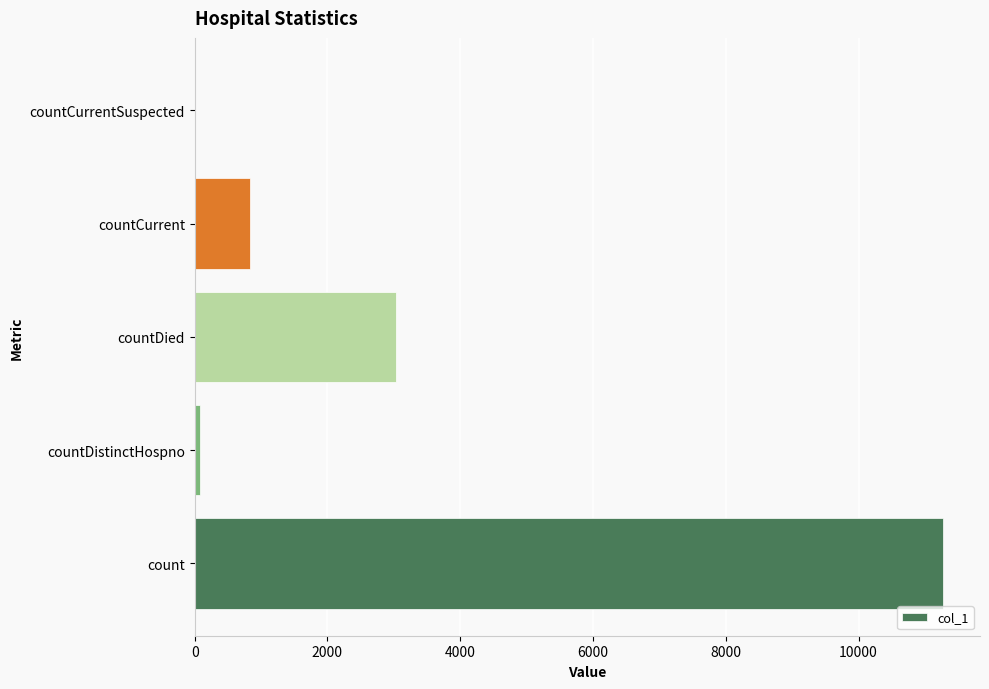

Reading bottom to top, list all the values displayed in this chart.

count=11266	countDistinctHospno=77	countDied=3031	countCurrent=832	countCurrentSuspected=0